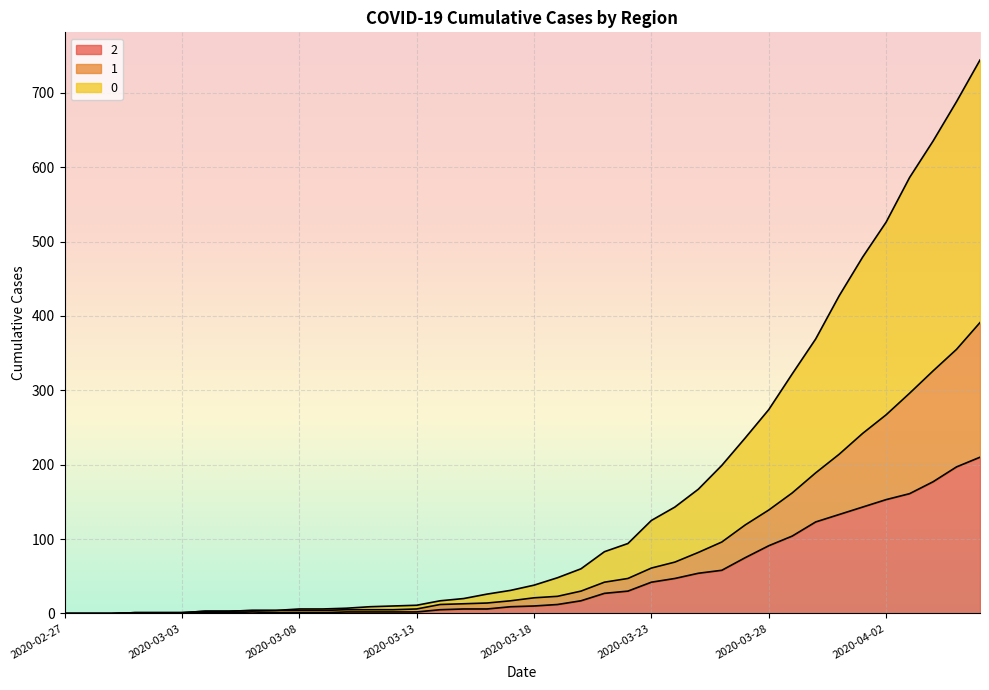

True or false: 2 has more than 2 points higher than both neighbors.

False